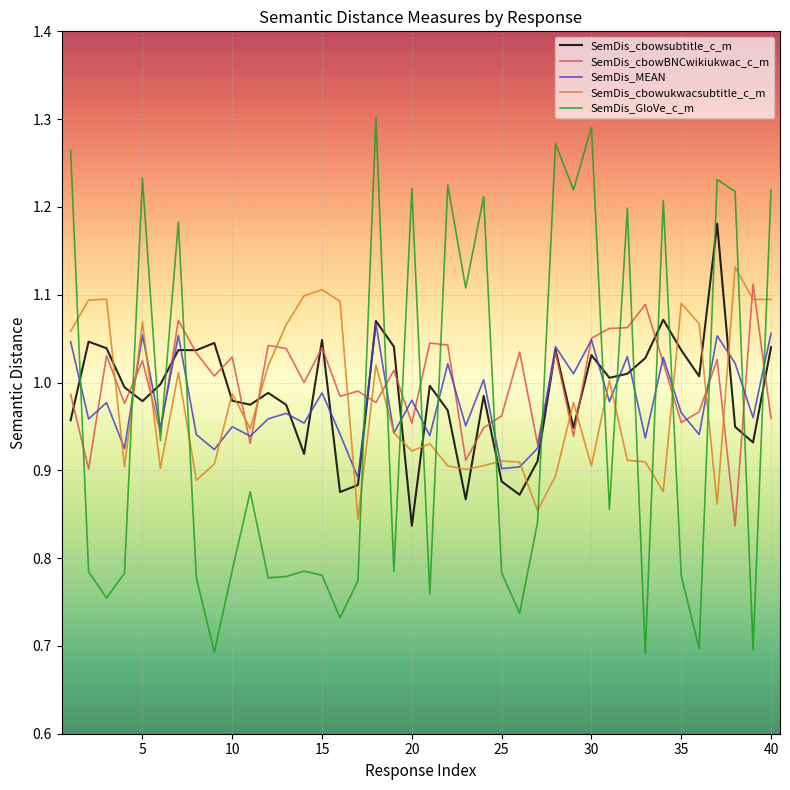

What is the difference between the maximum and minimum values in the SemDis_cbowBNCwikiukwac_c_m series?

0.3